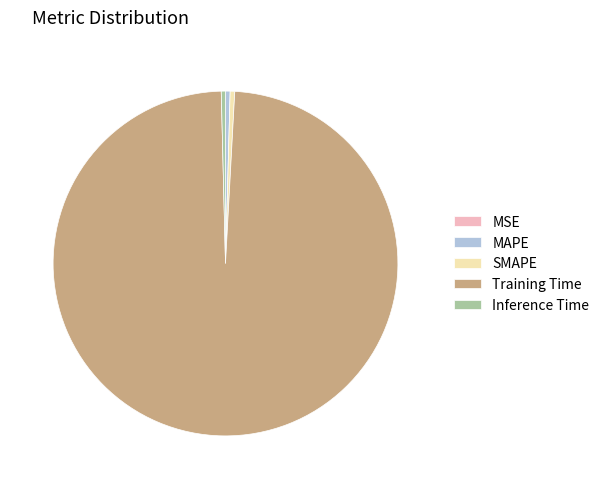

True or false: Inference Time accounts for 13% of the total.

False